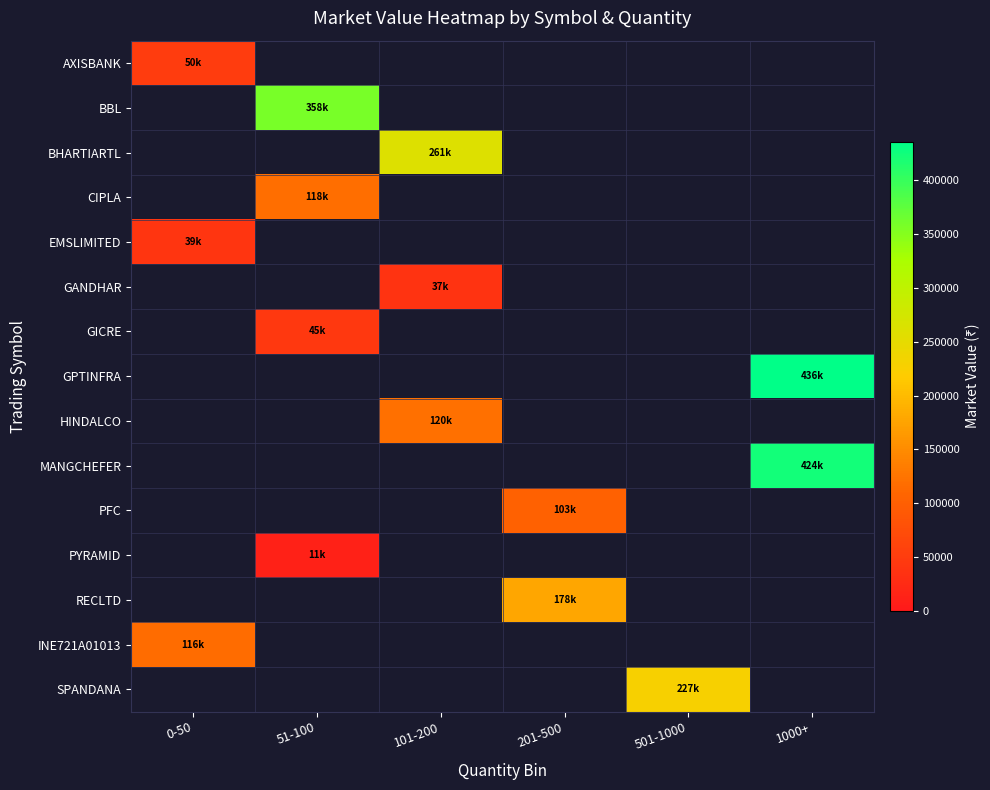

How many categories are shown in the chart?

6